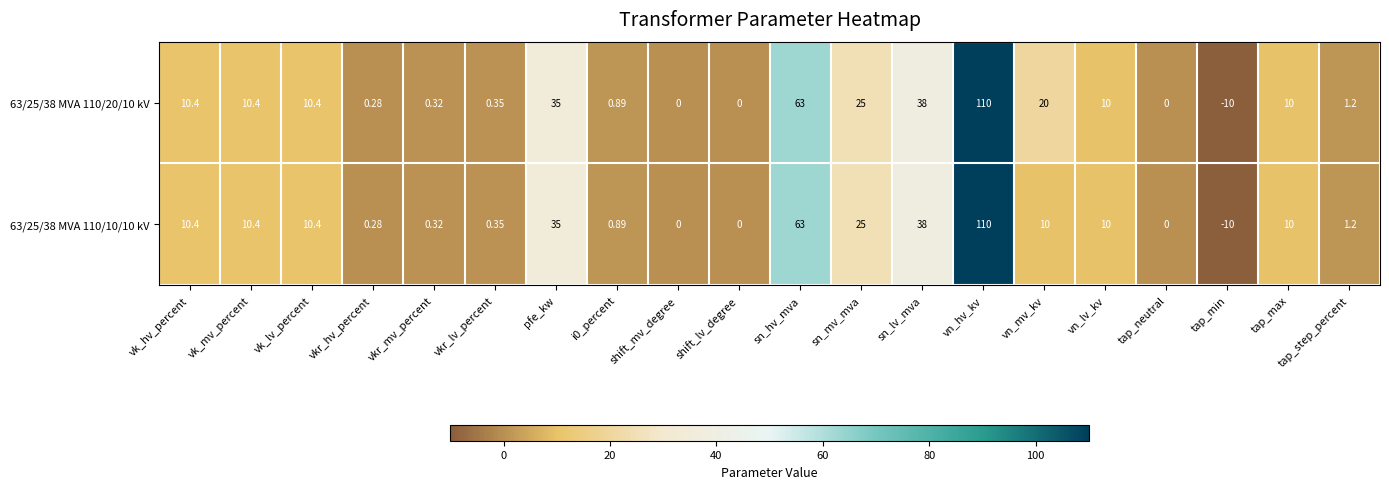

At which category does the chart reach its minimum across all series?

tap_min